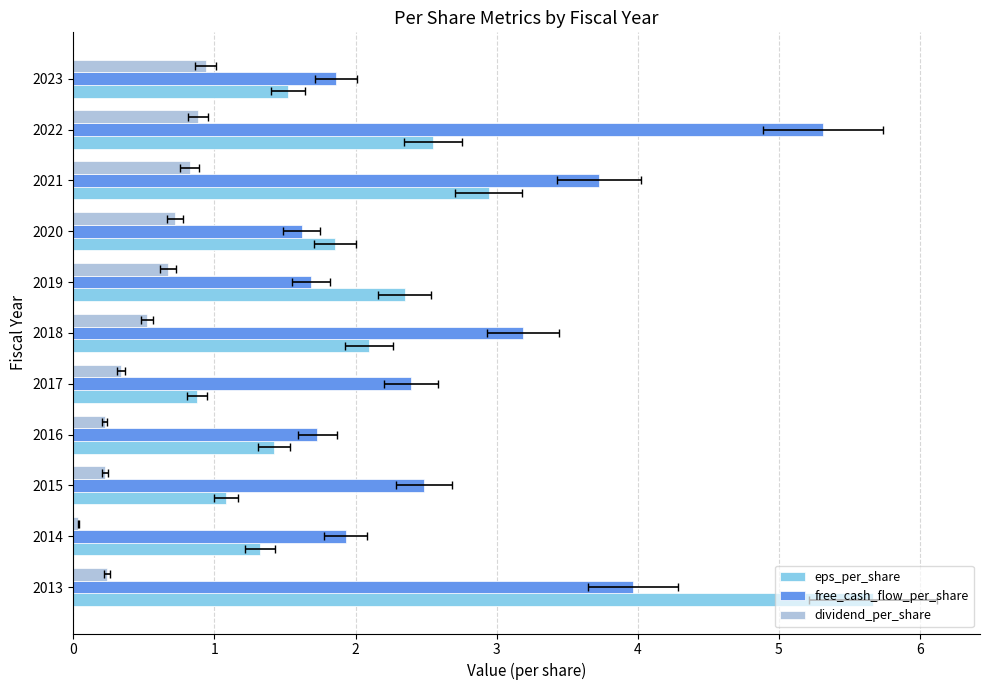

What is the sum of all eps_per_share values?

23.7